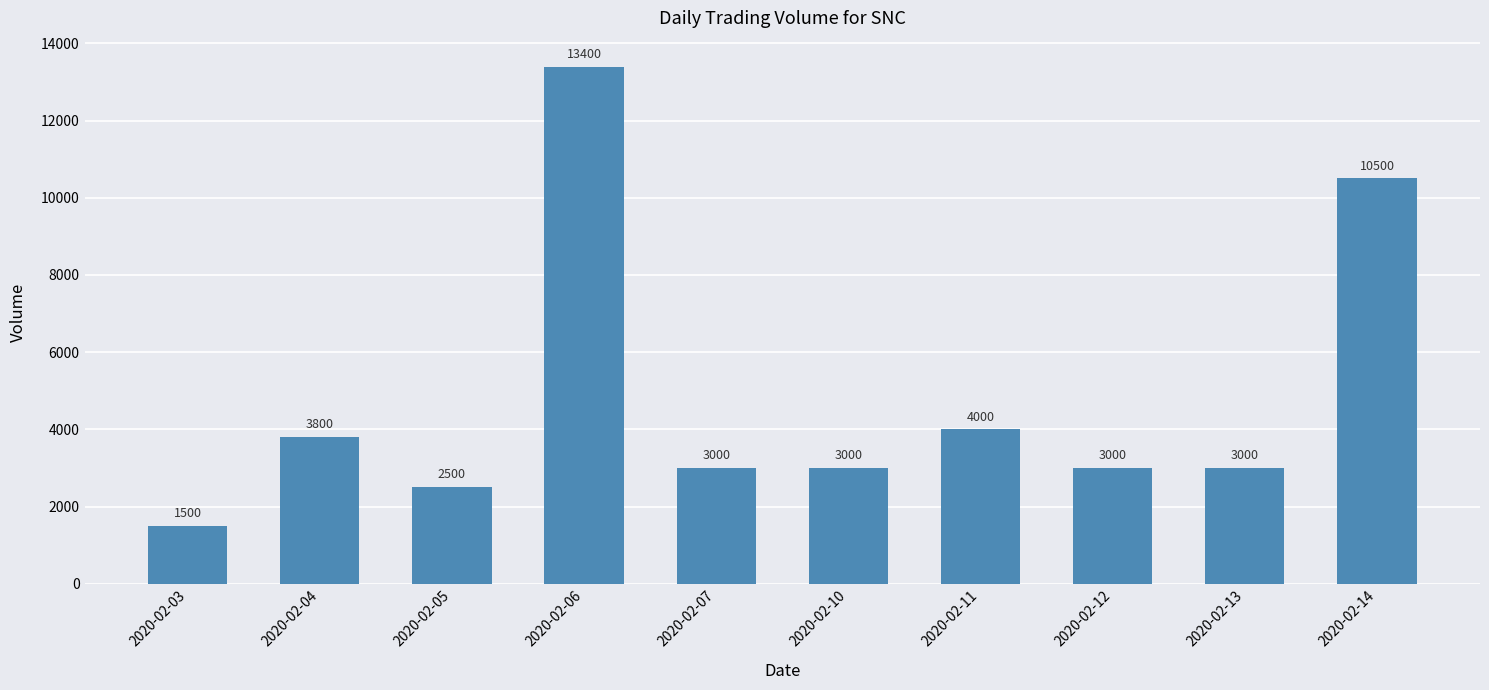

True or false: the data shows 3901 at 2020-02-12.

False